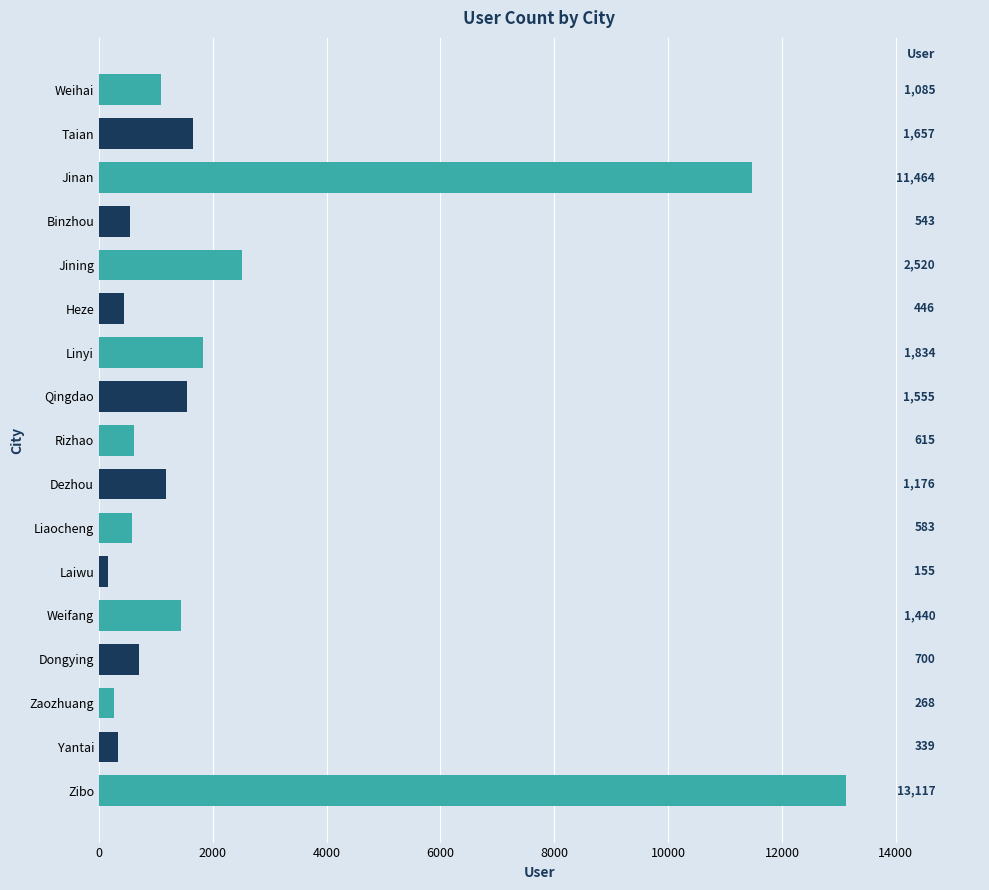

The chart shows a value of 1834 at Linyi. True or false?

True